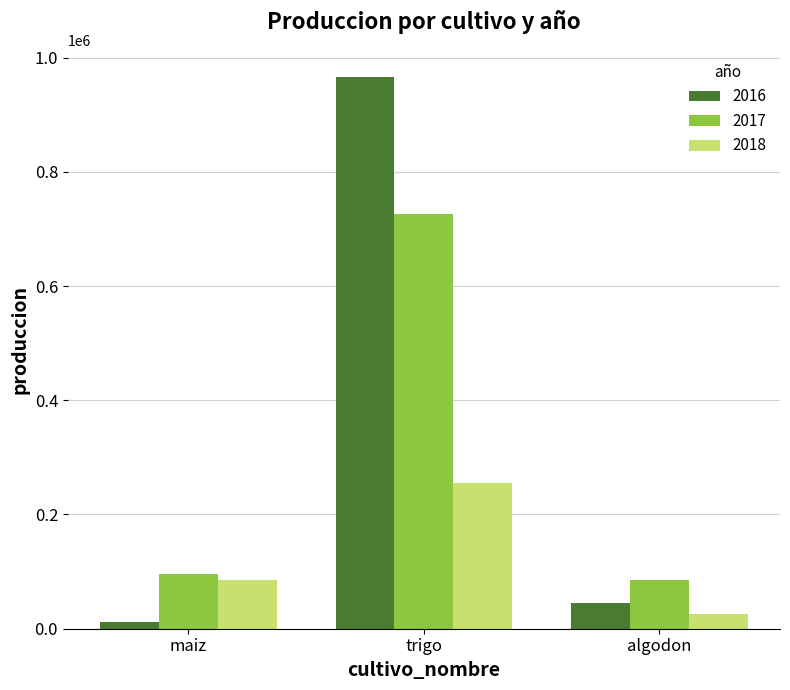

What is the approximate value of 2016 at algodon, to the nearest 50?

45250